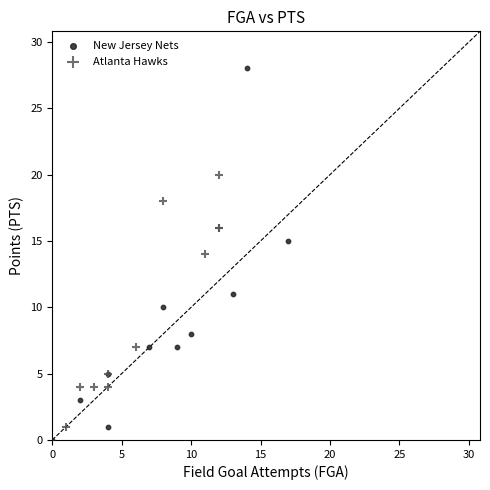

What are all the series names shown in the legend?

New Jersey Nets, Atlanta Hawks